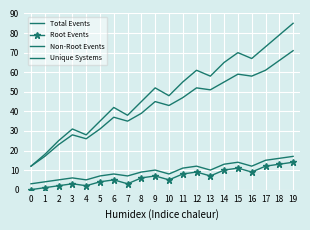

Where does the Total Events series first go above 52?

11